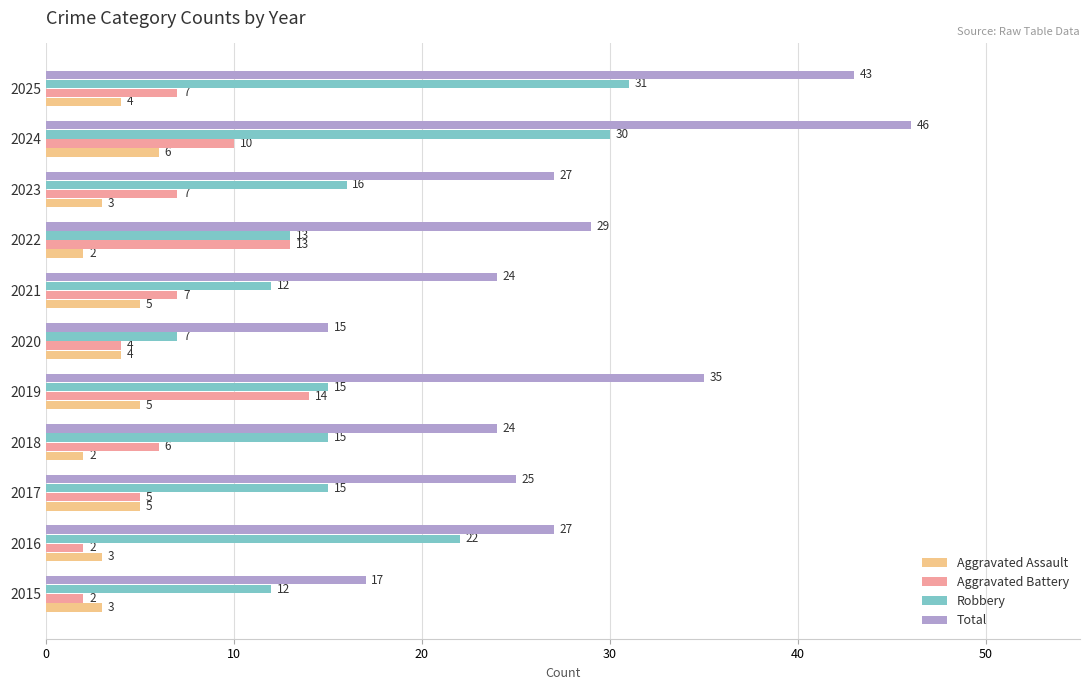

At which category does the chart reach its peak across all series?

2024